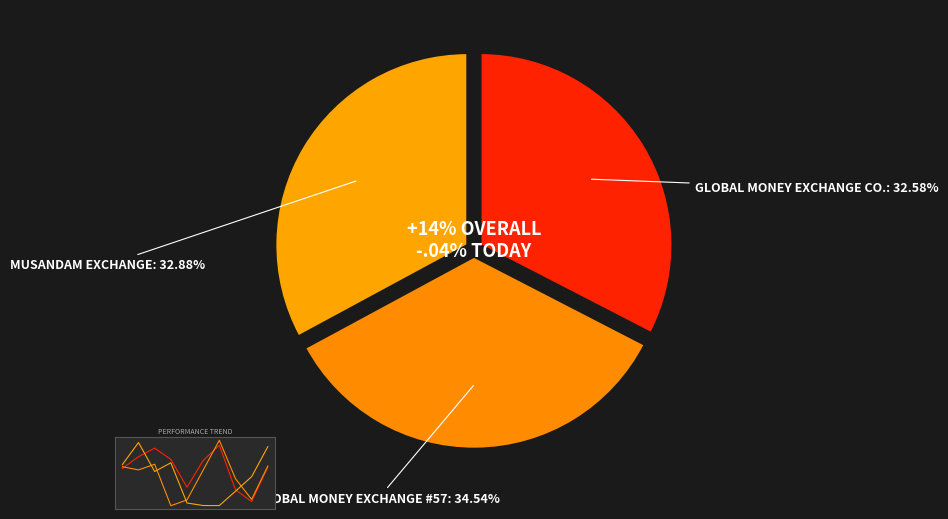

Which category has the biggest portion of the pie?

GLOBAL MONEY EXCHANGE - #57 - HAIMA - SA